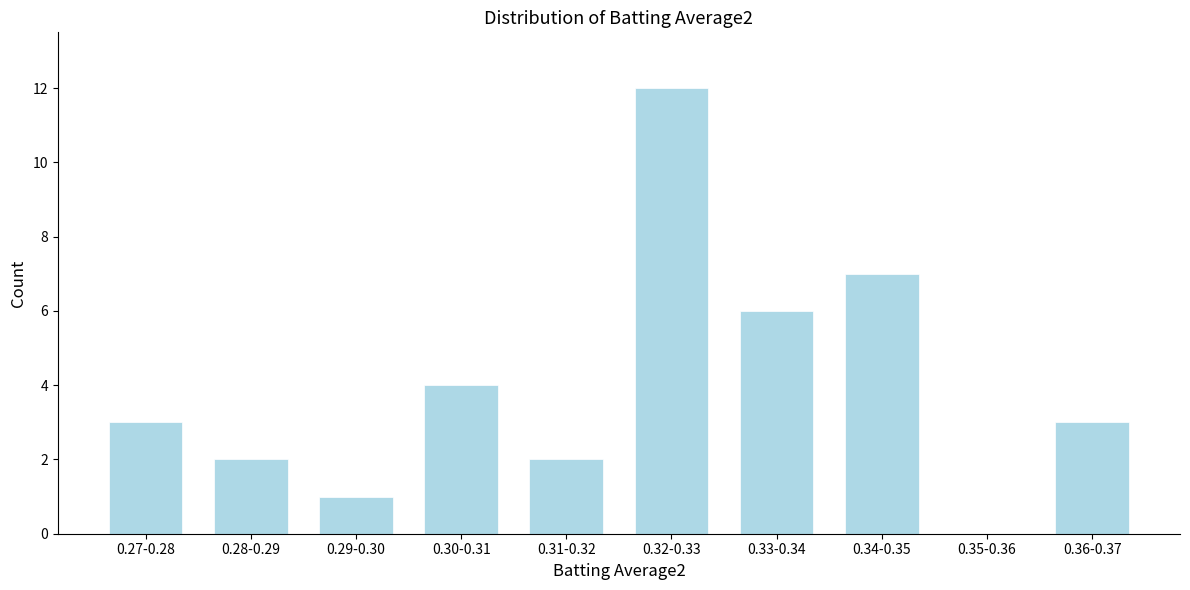

Reading left to right, extract all data points from this chart.

0.27-0.28=3	0.28-0.29=2	0.29-0.30=1	0.30-0.31=4	0.31-0.32=2	0.32-0.33=12	0.33-0.34=6	0.34-0.35=7	0.35-0.36=0	0.36-0.37=3